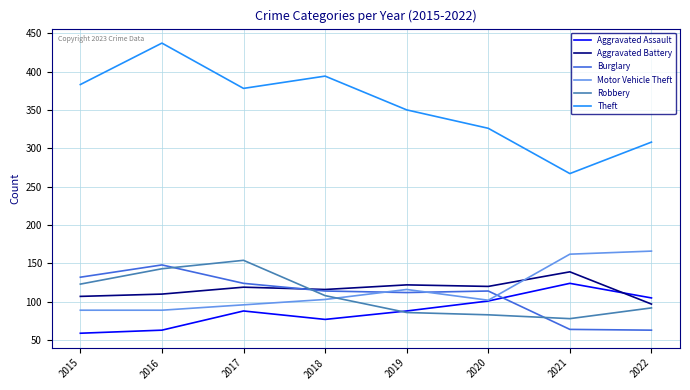

The value of Robbery at 2018 is 193. True or false?

False